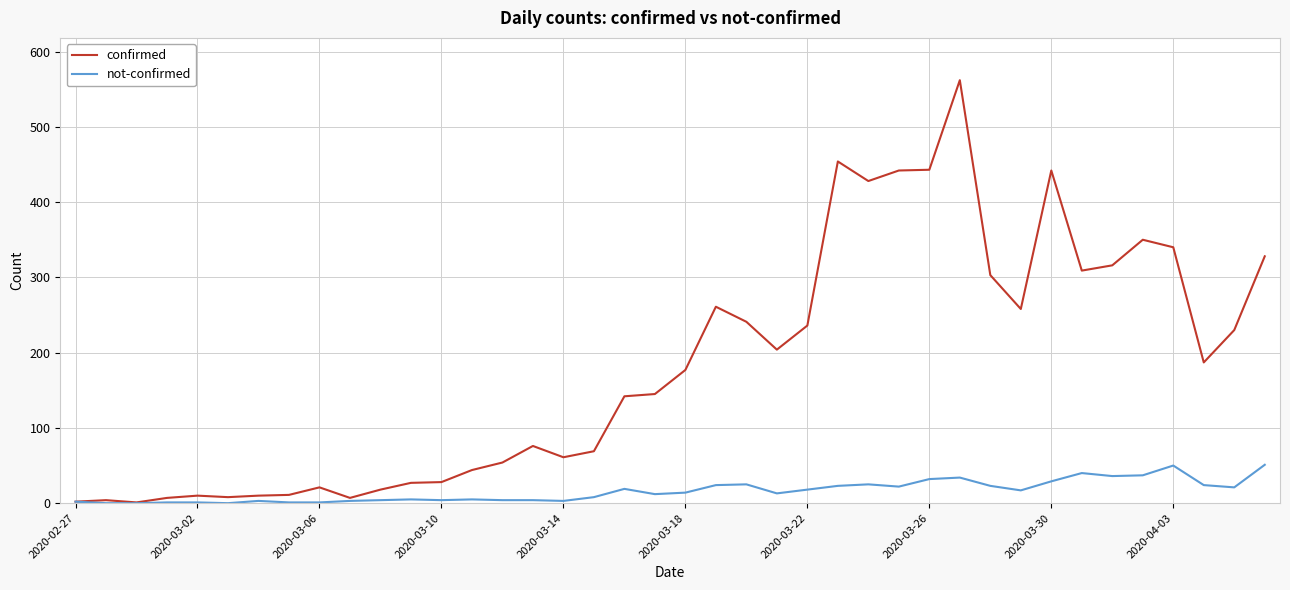

Which series has the largest total across all categories?

confirmed